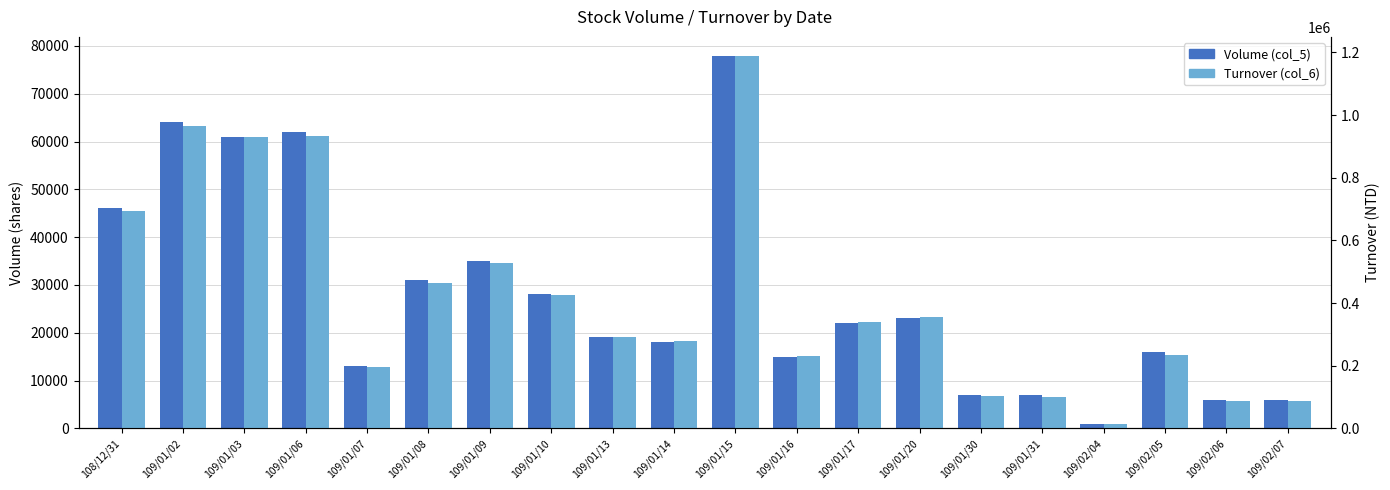

Rank the categories by Volume (col_5) value from highest to lowest.

109/01/15, 109/01/02, 109/01/06, 109/01/03, 108/12/31, 109/01/09, 109/01/08, 109/01/10, 109/01/20, 109/01/17, 109/01/13, 109/01/14, 109/02/05, 109/01/16, 109/01/07, 109/01/30, 109/01/31, 109/02/06, 109/02/07, 109/02/04